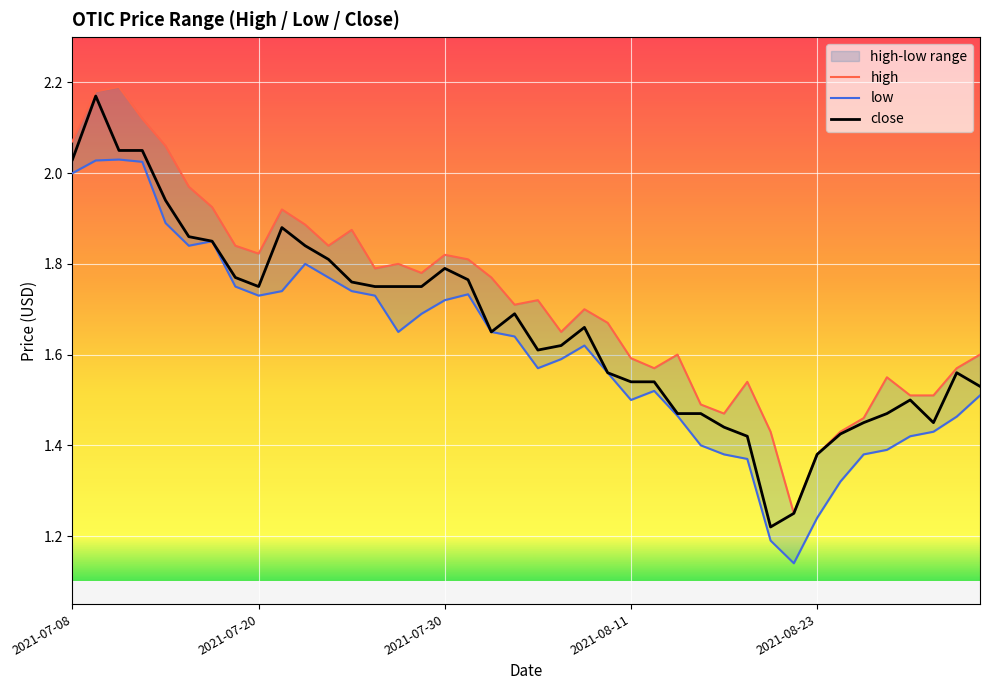

Which has a higher value, 7 or 13?

7